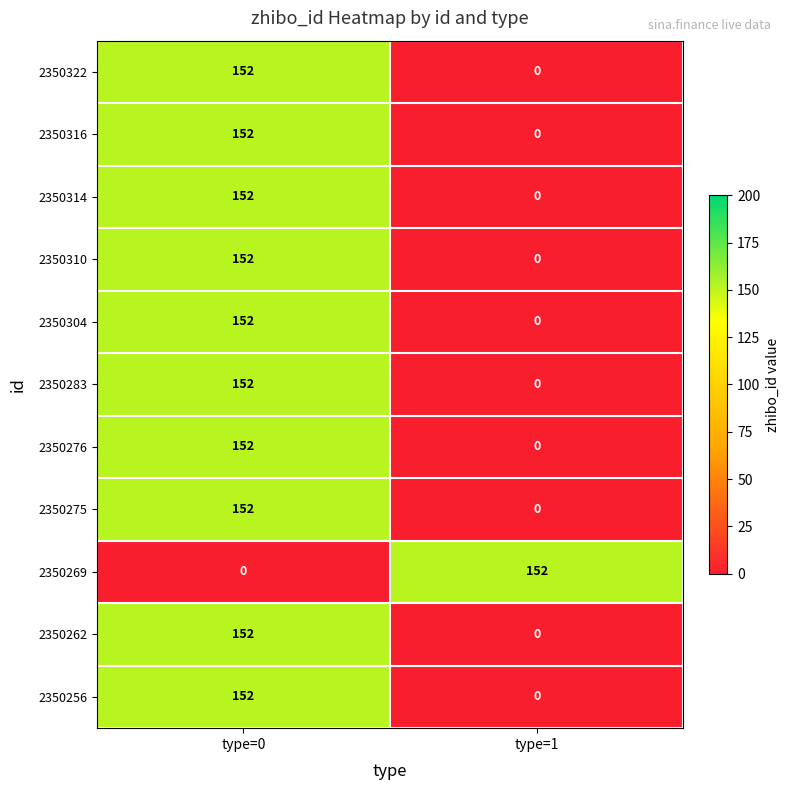

What value does the 2350283 series have at type=0, to the nearest 10?

150